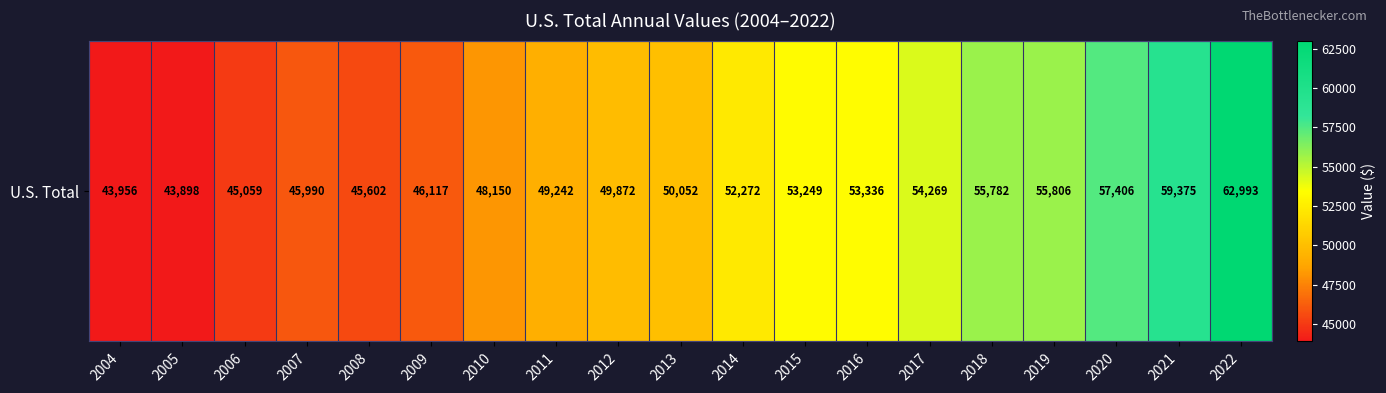

Where is the data nearest to the value 53445?

2016